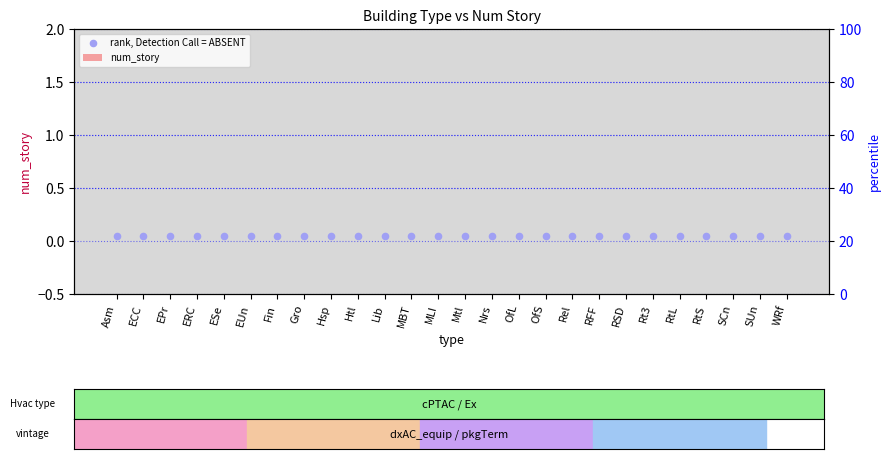

Which series has the largest total across all categories?

rank, Detection Call = ABSENT